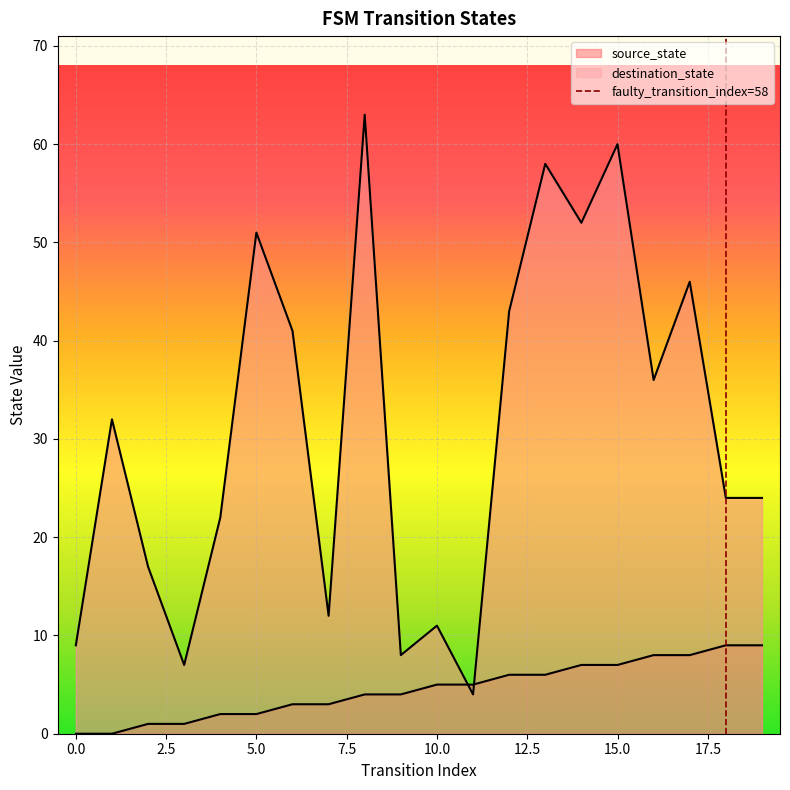

Count the values in the range 0 to 1.

2